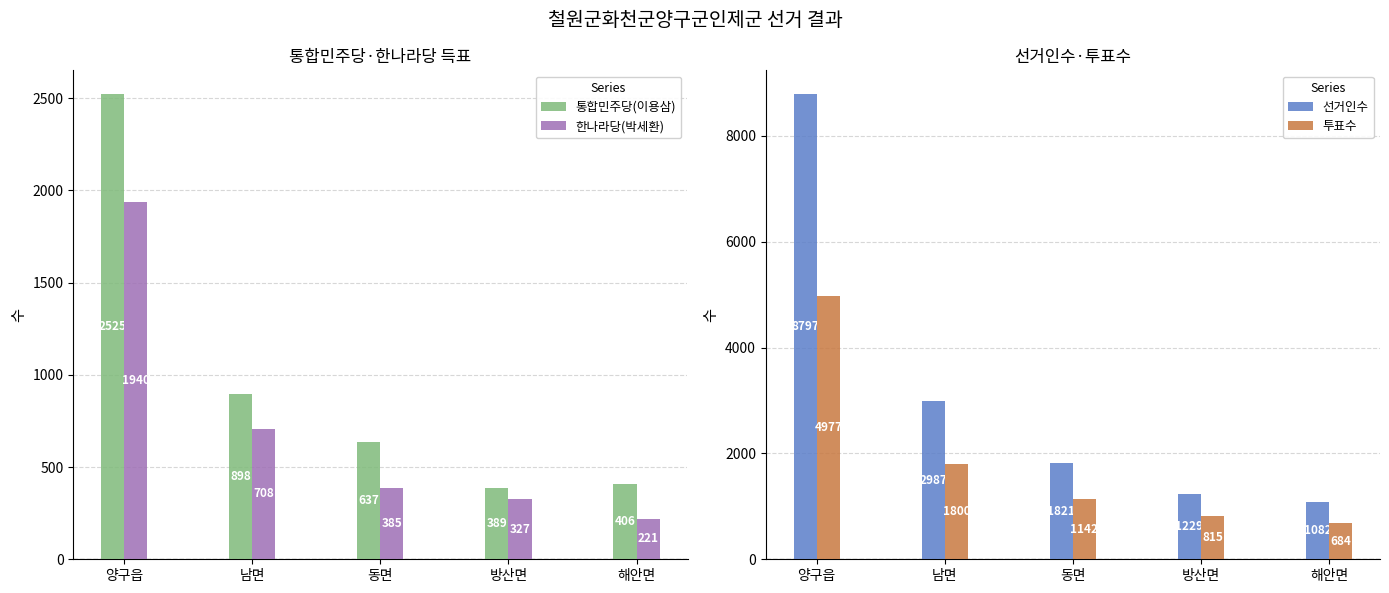

What is the label of the 5th bar from the left?

해안면